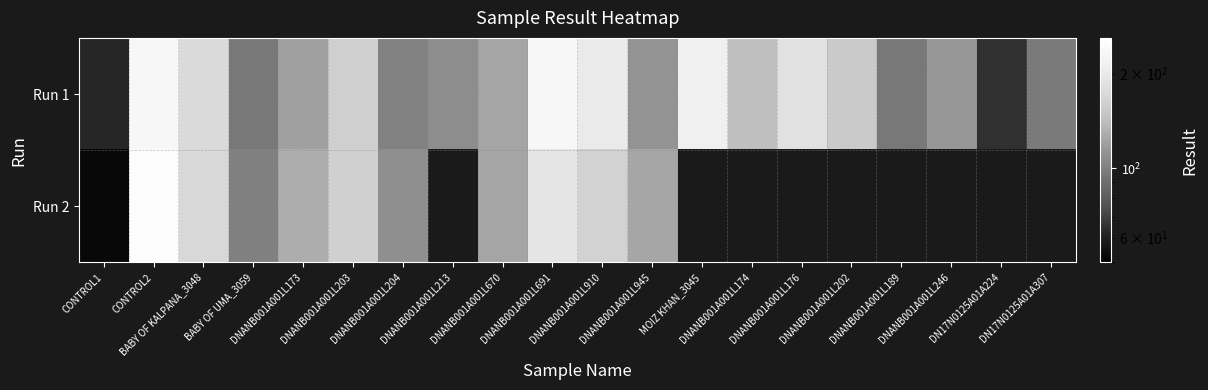

What is the minimum value shown in the chart?

52.5